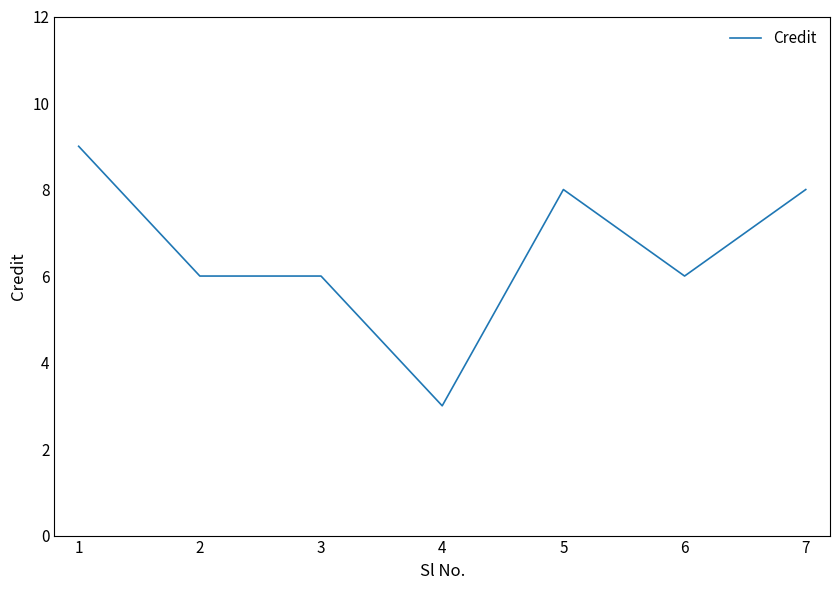

The chart shows a value of 2 at 4. True or false?

False